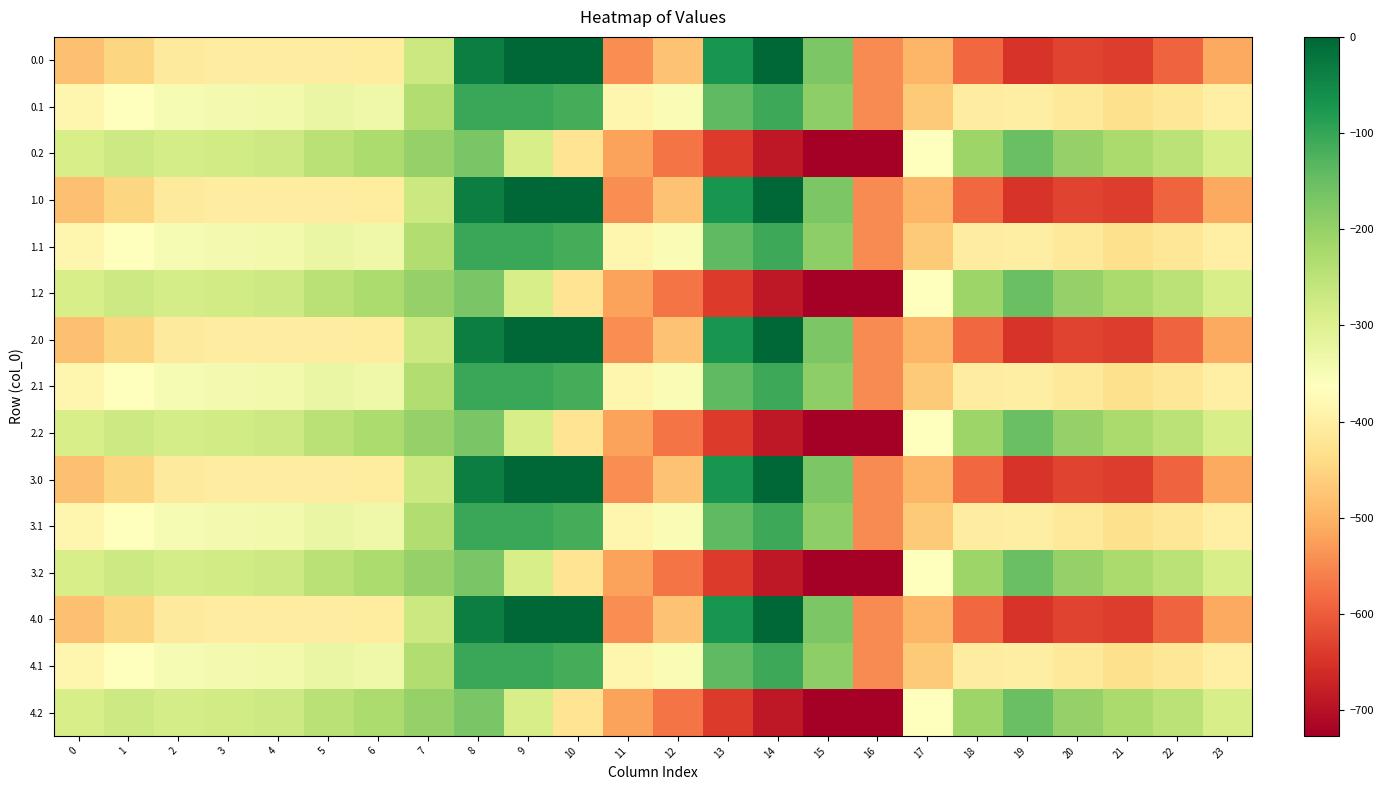

Reading right to left, extract all data points from this chart.

0.0: 23=-511.3	22=-592.3	21=-638.4	20=-629.9	19=-649.2	18=-586.7	17=-494.8	16=-545.4	15=-172.8	14=-0.3	13=-70.2	12=-477.2	11=-544.3	10=0.0	9=0.0	8=-35.0	7=-270.7	6=-408.0	5=-403.8	4=-404.9	3=-404.4	2=-410.3	1=-449.5	0=-482.0
0.1: 23=-399.4	22=-419.9	21=-432.4	20=-414.5	19=-400.2	18=-405.4	17=-466.6	16=-547.3	15=-190.4	14=-105.5	13=-141.2	12=-350.8	11=-384.7	10=-114.0	9=-104.8	8=-102.3	7=-234.9	6=-332.2	5=-325.7	4=-339.6	3=-342.7	2=-347.9	1=-361.1	0=-384.6
0.2: 23=-287.5	22=-247.4	21=-226.4	20=-199.2	19=-151.0	18=-210.0	17=-362.4	16=-726.6	15=-725.8	14=-687.4	13=-640.4	12=-571.2	11=-520.6	10=-423.5	9=-288.5	8=-169.5	7=-199.0	6=-228.8	5=-245.0	4=-274.4	3=-281.0	2=-285.5	1=-272.7	0=-287.1
1.0: 23=-511.3	22=-592.3	21=-638.4	20=-629.9	19=-649.2	18=-586.7	17=-494.8	16=-545.4	15=-172.8	14=-0.3	13=-70.2	12=-477.2	11=-544.3	10=0.0	9=0.0	8=-35.0	7=-270.7	6=-408.0	5=-403.8	4=-404.9	3=-404.4	2=-410.3	1=-449.5	0=-482.0
1.1: 23=-399.4	22=-419.9	21=-432.4	20=-414.5	19=-400.2	18=-405.4	17=-466.6	16=-547.3	15=-190.4	14=-105.5	13=-141.2	12=-350.8	11=-384.7	10=-114.0	9=-104.8	8=-102.3	7=-234.9	6=-332.2	5=-325.7	4=-339.6	3=-342.7	2=-347.9	1=-361.1	0=-384.6
1.2: 23=-287.5	22=-247.4	21=-226.4	20=-199.2	19=-151.0	18=-210.0	17=-362.4	16=-726.6	15=-725.8	14=-687.4	13=-640.4	12=-571.2	11=-520.6	10=-423.5	9=-288.5	8=-169.5	7=-199.0	6=-228.8	5=-245.0	4=-274.4	3=-281.0	2=-285.5	1=-272.7	0=-287.1
2.0: 23=-511.3	22=-592.3	21=-638.4	20=-629.9	19=-649.2	18=-586.7	17=-494.8	16=-545.4	15=-172.8	14=-0.3	13=-70.2	12=-477.2	11=-544.3	10=0.0	9=0.0	8=-35.0	7=-270.7	6=-408.0	5=-403.8	4=-404.9	3=-404.4	2=-410.3	1=-449.5	0=-482.0
2.1: 23=-399.4	22=-419.9	21=-432.4	20=-414.5	19=-400.2	18=-405.4	17=-466.6	16=-547.3	15=-190.4	14=-105.5	13=-141.2	12=-350.8	11=-384.7	10=-114.0	9=-104.8	8=-102.3	7=-234.9	6=-332.2	5=-325.7	4=-339.6	3=-342.7	2=-347.9	1=-361.1	0=-384.6
2.2: 23=-287.5	22=-247.4	21=-226.4	20=-199.2	19=-151.0	18=-210.0	17=-362.4	16=-726.6	15=-725.8	14=-687.4	13=-640.4	12=-571.2	11=-520.6	10=-423.5	9=-288.5	8=-169.5	7=-199.0	6=-228.8	5=-245.0	4=-274.4	3=-281.0	2=-285.5	1=-272.7	0=-287.1
3.0: 23=-511.3	22=-592.3	21=-638.4	20=-629.9	19=-649.2	18=-586.7	17=-494.8	16=-545.4	15=-172.8	14=-0.3	13=-70.2	12=-477.2	11=-544.3	10=0.0	9=0.0	8=-35.0	7=-270.7	6=-408.0	5=-403.8	4=-404.9	3=-404.4	2=-410.3	1=-449.5	0=-482.0
3.1: 23=-399.4	22=-419.9	21=-432.4	20=-414.5	19=-400.2	18=-405.4	17=-466.6	16=-547.3	15=-190.4	14=-105.5	13=-141.2	12=-350.8	11=-384.7	10=-114.0	9=-104.8	8=-102.3	7=-234.9	6=-332.2	5=-325.7	4=-339.6	3=-342.7	2=-347.9	1=-361.1	0=-384.6
3.2: 23=-287.5	22=-247.4	21=-226.4	20=-199.2	19=-151.0	18=-210.0	17=-362.4	16=-726.6	15=-725.8	14=-687.4	13=-640.4	12=-571.2	11=-520.6	10=-423.5	9=-288.5	8=-169.5	7=-199.0	6=-228.8	5=-245.0	4=-274.4	3=-281.0	2=-285.5	1=-272.7	0=-287.1
4.0: 23=-511.3	22=-592.3	21=-638.4	20=-629.9	19=-649.2	18=-586.7	17=-494.8	16=-545.4	15=-172.8	14=-0.3	13=-70.2	12=-477.2	11=-544.3	10=0.0	9=0.0	8=-35.0	7=-270.7	6=-408.0	5=-403.8	4=-404.9	3=-404.4	2=-410.3	1=-449.5	0=-482.0
4.1: 23=-399.4	22=-419.9	21=-432.4	20=-414.5	19=-400.2	18=-405.4	17=-466.6	16=-547.3	15=-190.4	14=-105.5	13=-141.2	12=-350.8	11=-384.7	10=-114.0	9=-104.8	8=-102.3	7=-234.9	6=-332.2	5=-325.7	4=-339.6	3=-342.7	2=-347.9	1=-361.1	0=-384.6
4.2: 23=-287.5	22=-247.4	21=-226.4	20=-199.2	19=-151.0	18=-210.0	17=-362.4	16=-726.6	15=-725.8	14=-687.4	13=-640.4	12=-571.2	11=-520.6	10=-423.5	9=-288.5	8=-169.5	7=-199.0	6=-228.8	5=-245.0	4=-274.4	3=-281.0	2=-285.5	1=-272.7	0=-287.1